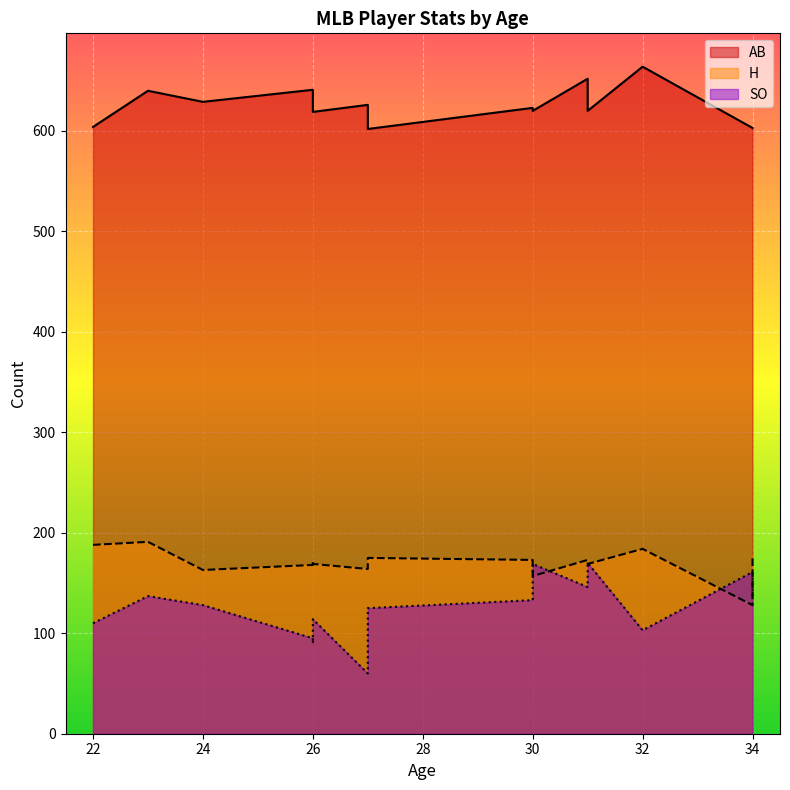

Between 31 and 26, which is larger?

26